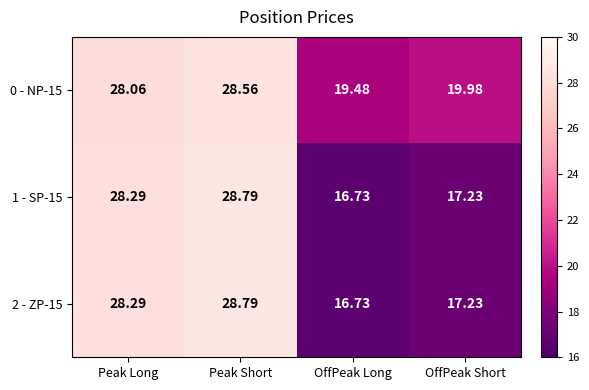

At which label does 2 - ZP-15 first exceed 28?

Peak Long